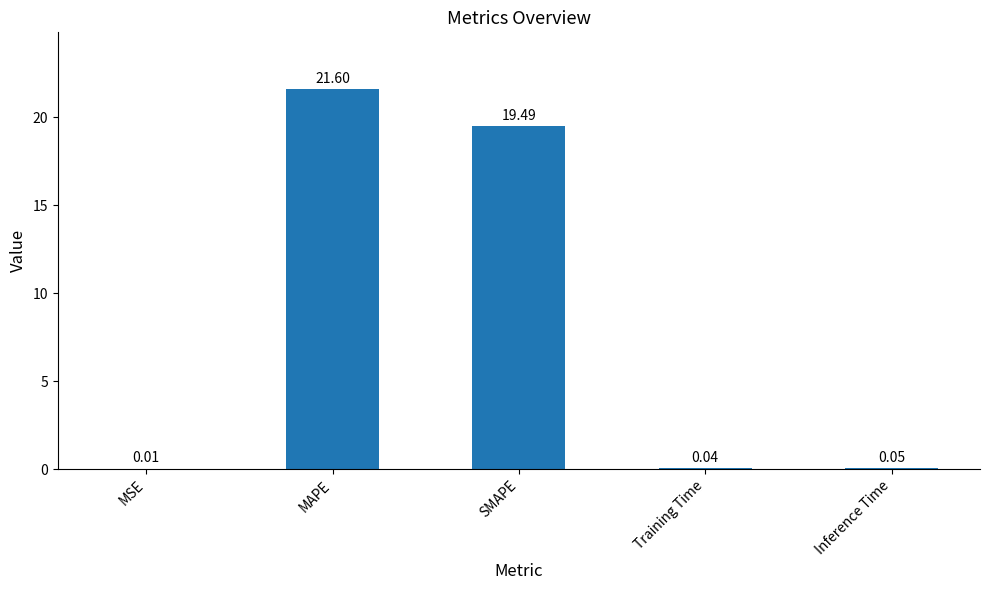

What is the sum of the values at MAPE and Training Time?

21.6